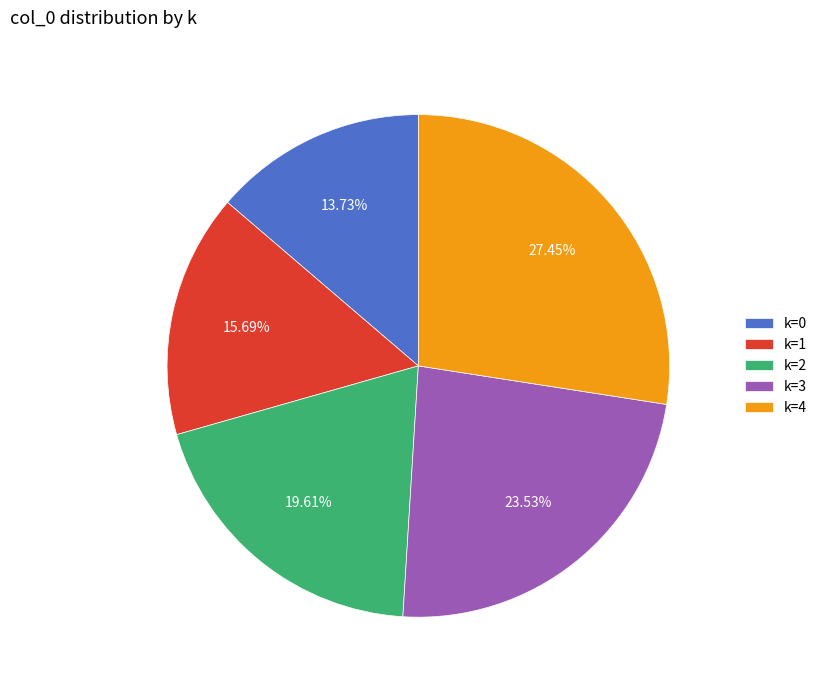

Is the sum of k=0 and k=4 greater than half?

No